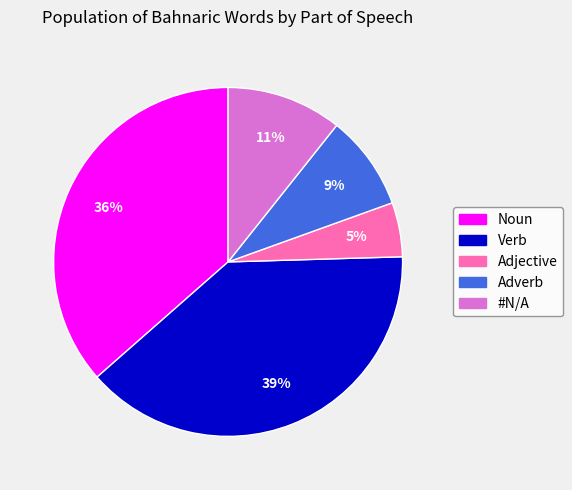

Is Verb the majority of the pie?

No